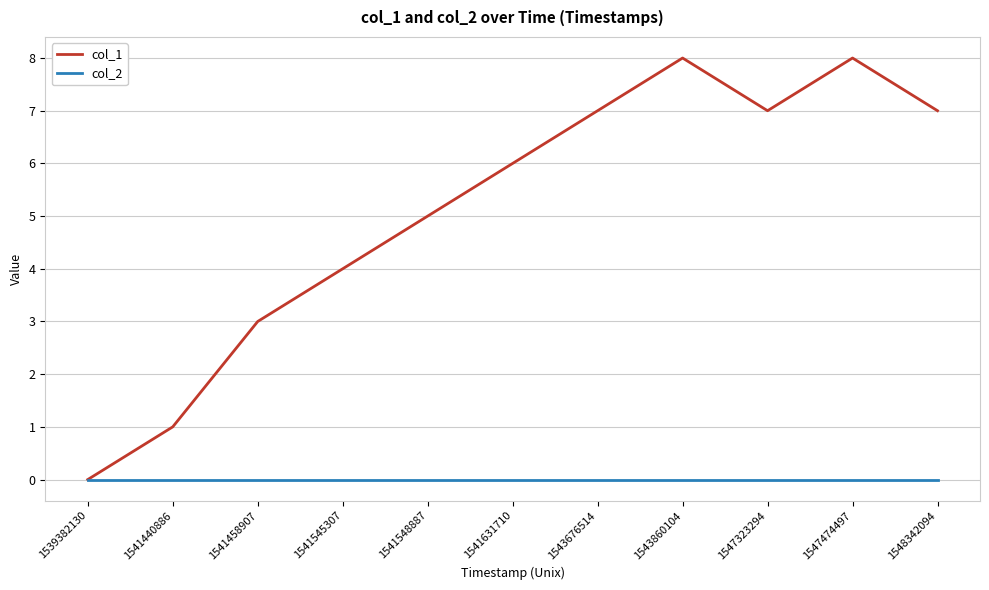

What is the total value across all series at 1541548887?

5